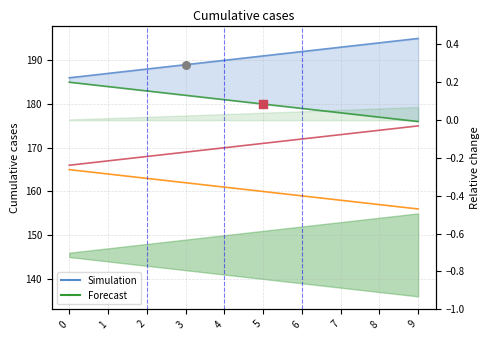

What is the ratio of the value at 0 to the value at 2?

1.0